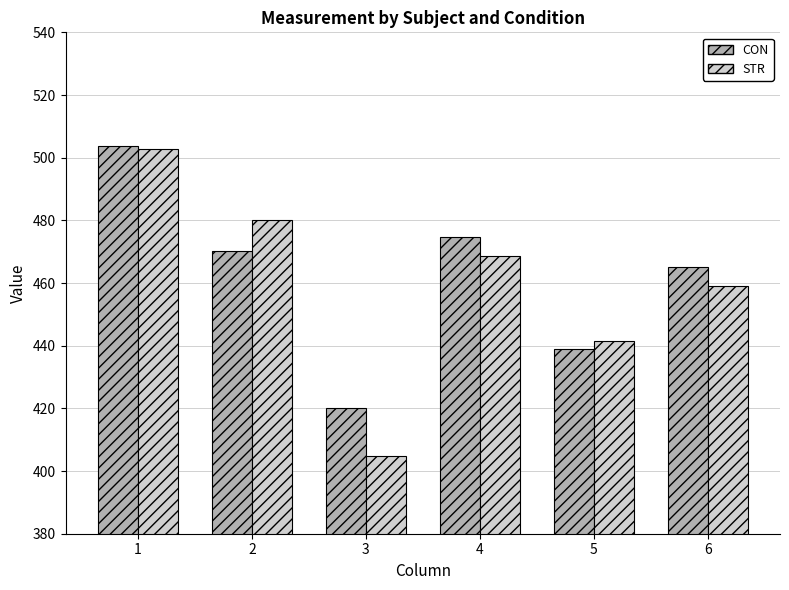

Is it true that CON equals 465.0 at 6?

True